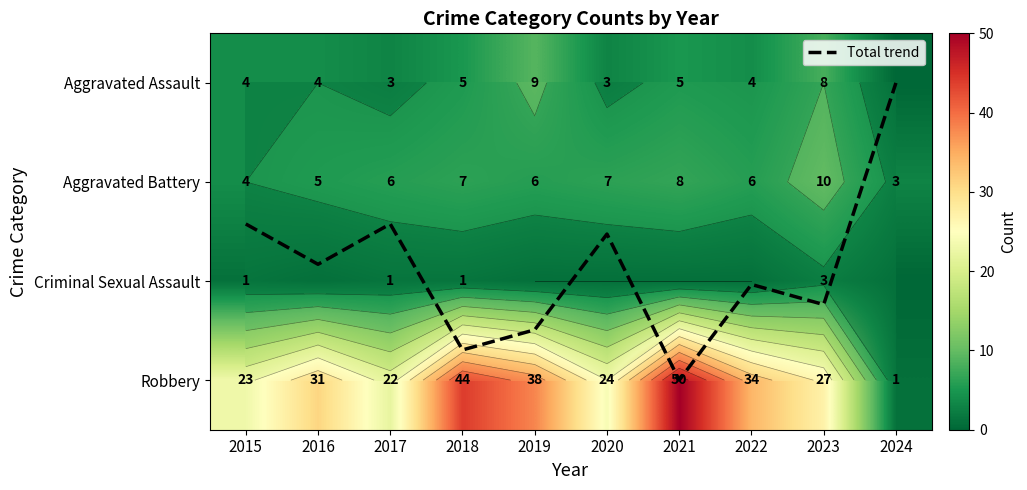

Rank the categories by Criminal Sexual Assault value from highest to lowest.

2023, 2015, 2017, 2018, 2016, 2019, 2020, 2021, 2022, 2024